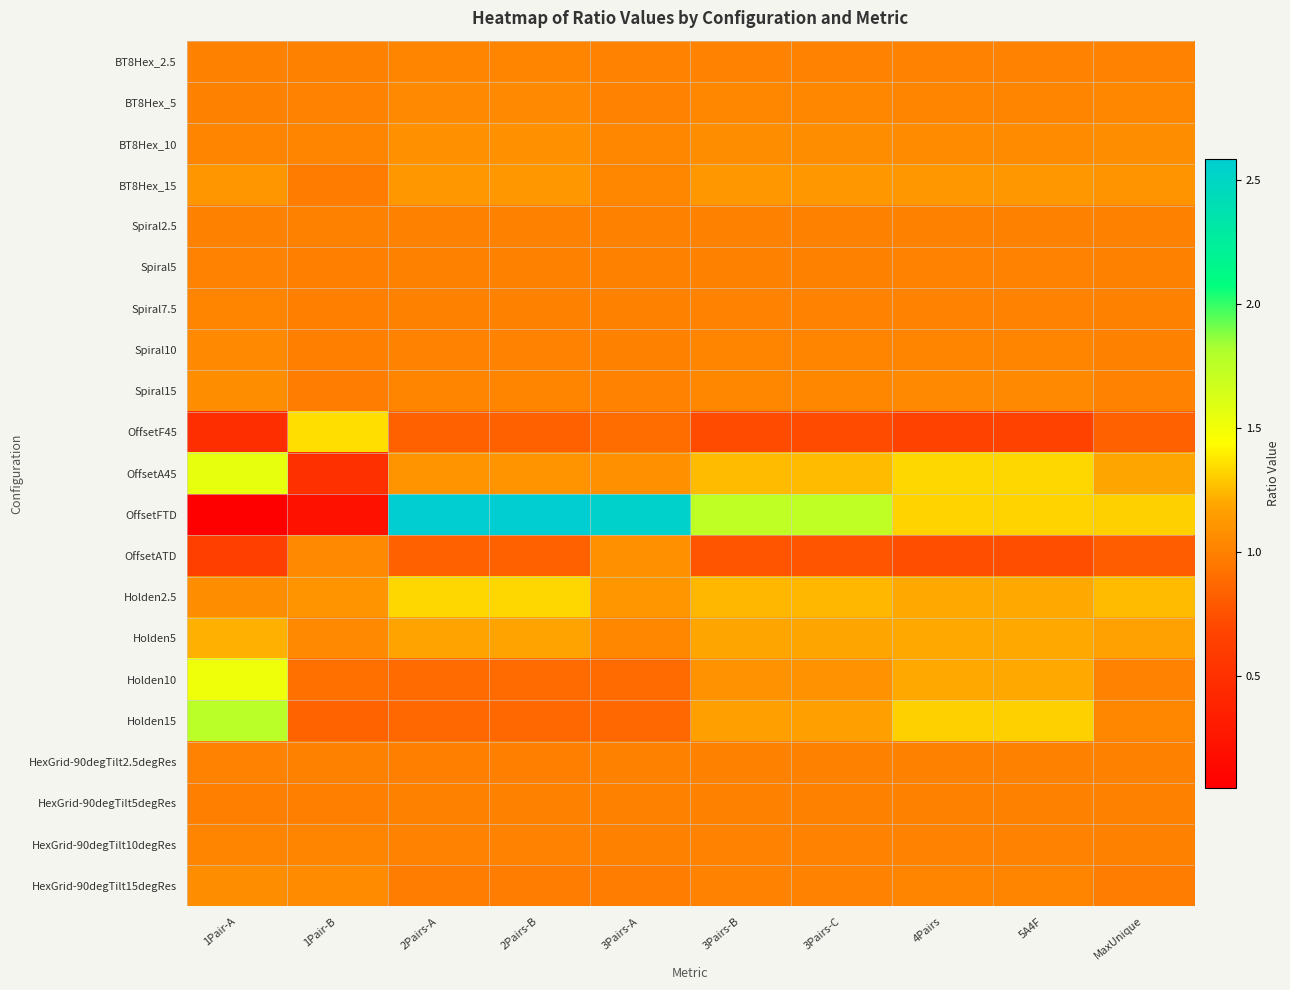

What is the spread (max minus min) of values at 3Pairs-A?

1.7